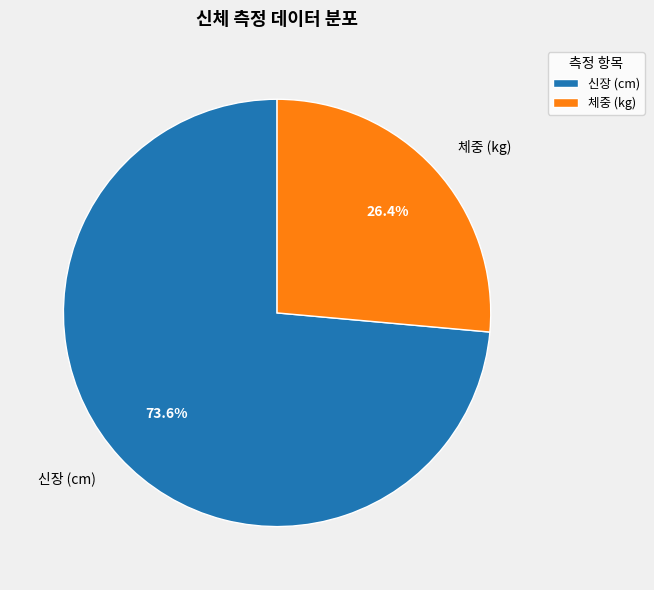

To the nearest percent, what is the average slice percentage?

50%